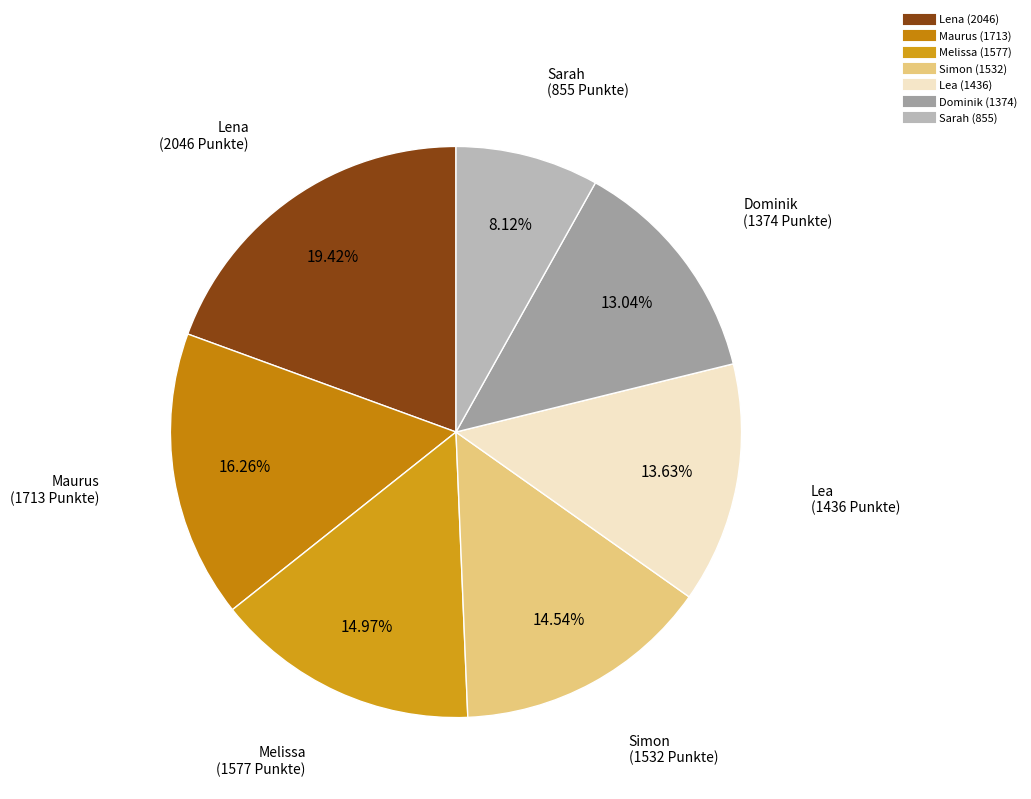

Is there any slice that represents more than half of the pie?

No